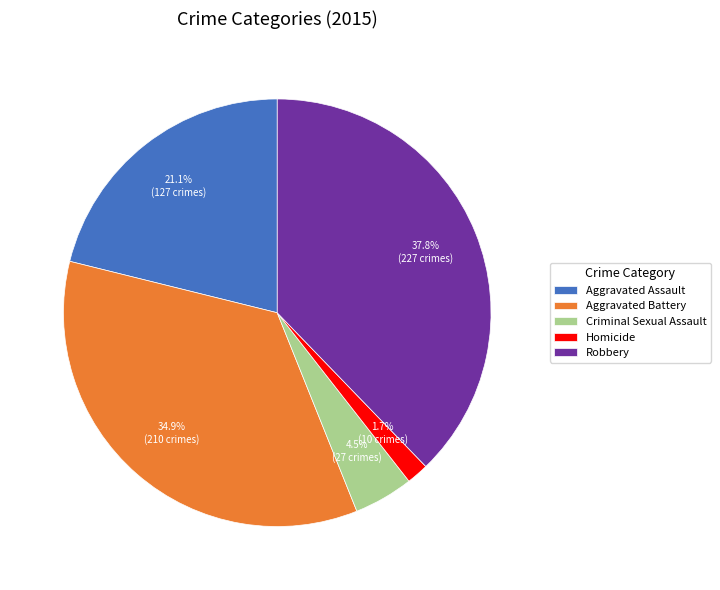

What percentage is NOT represented by Criminal Sexual Assault?

95.5%